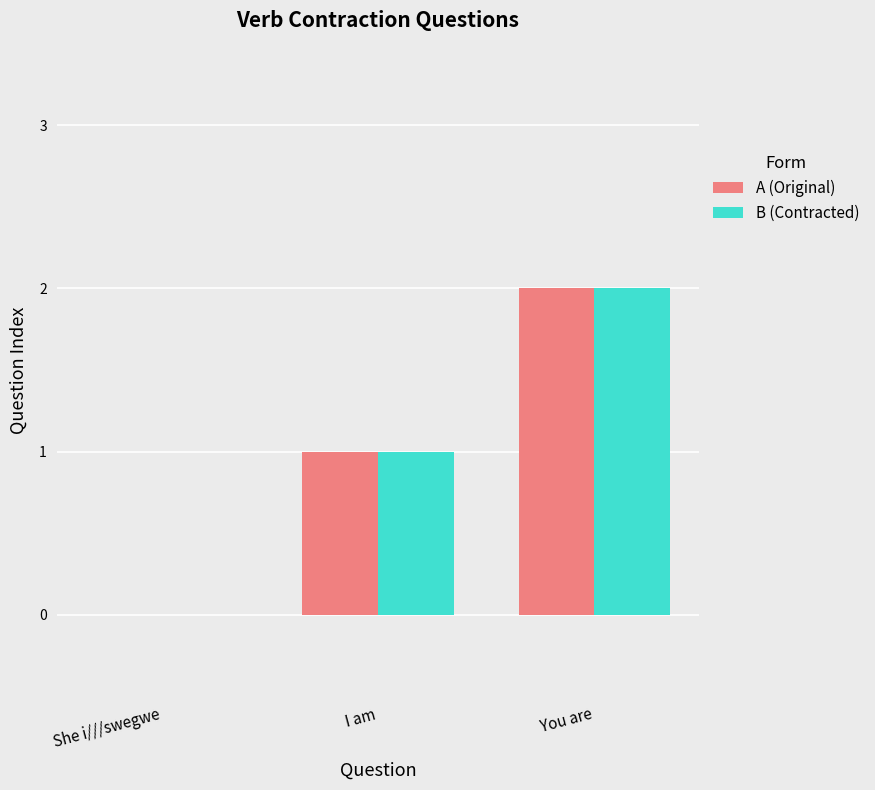

What is the sum of the B (Contracted) values at You are and She i///swegwe?

2